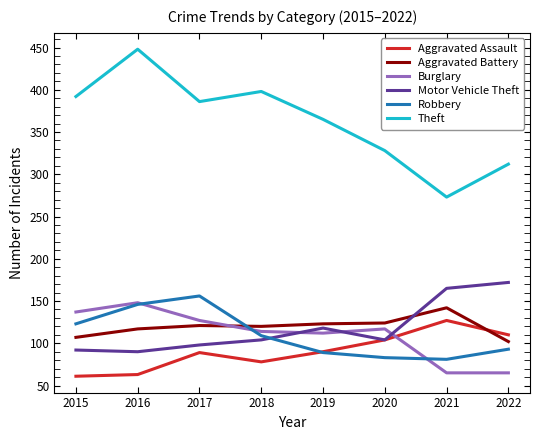

Which series has the largest total across all categories?

Theft